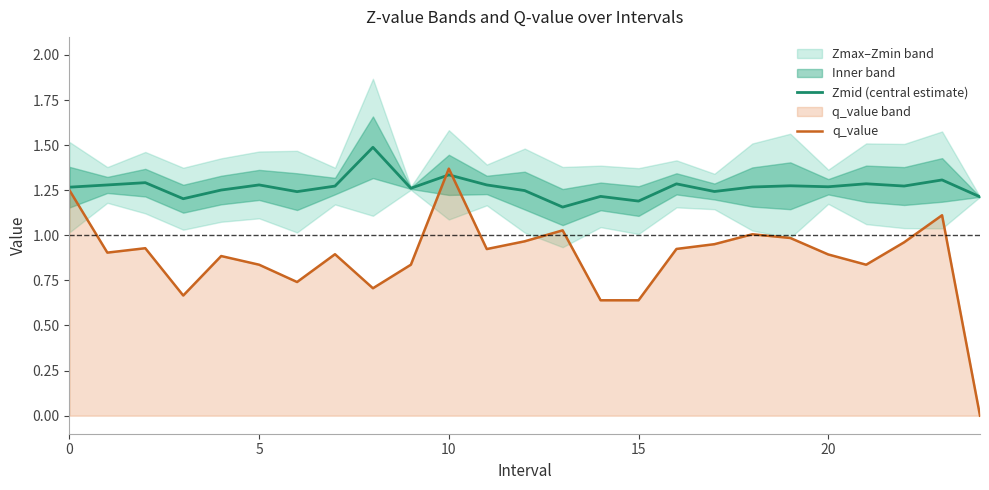

What is the value of the Zmid (central estimate) point at the 24th from the left?

1.3